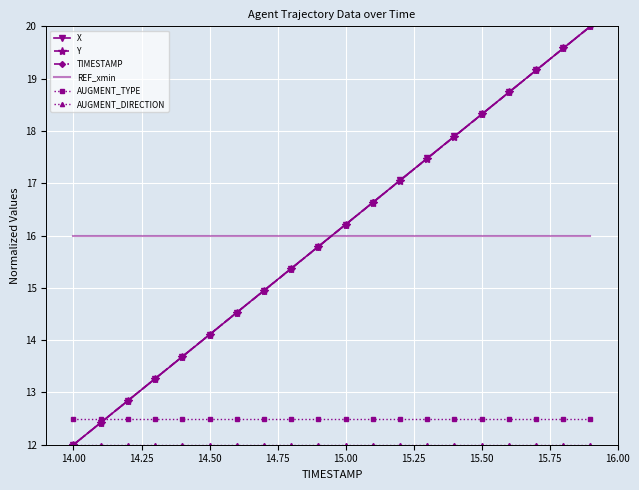

What is the highest value of the REF_xmin series?

16.0